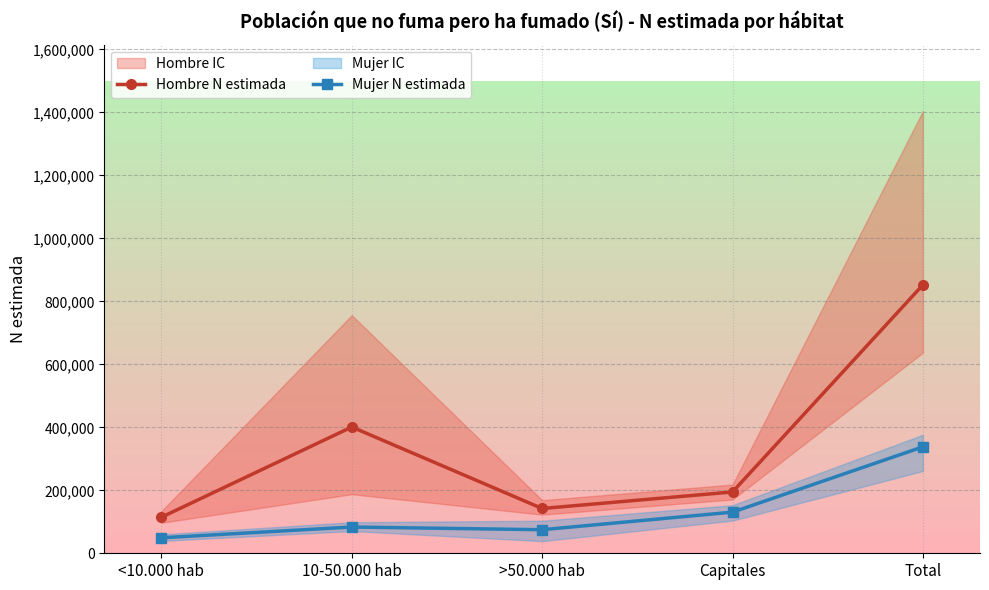

Where is the first local maximum for Hombre N estimada?

10-50.000 hab